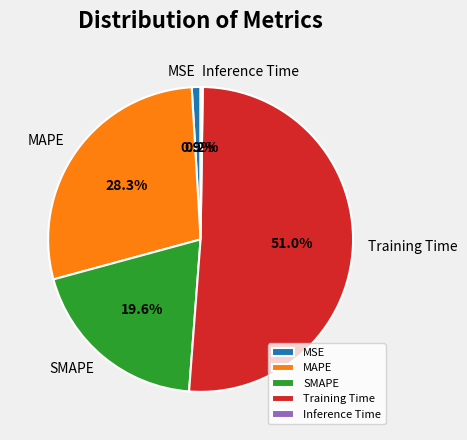

What percentage is the MSE slice, to the nearest percent?

1%